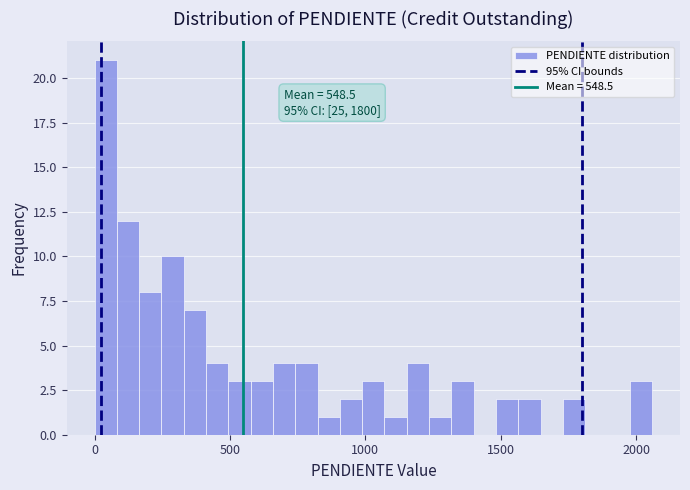

Read against the x-axis, roughly where is the centre of the tallest bar?

50